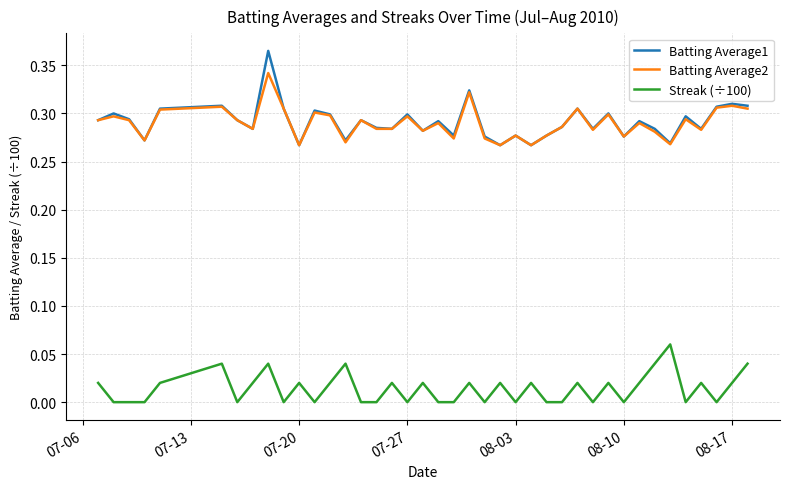

Which series has the largest range (max minus min)?

Batting Average1